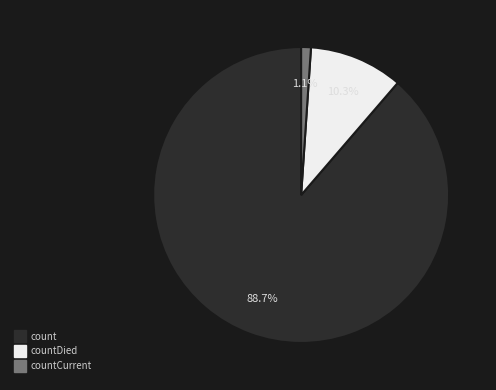

Is there any slice that represents more than half of the pie?

Yes